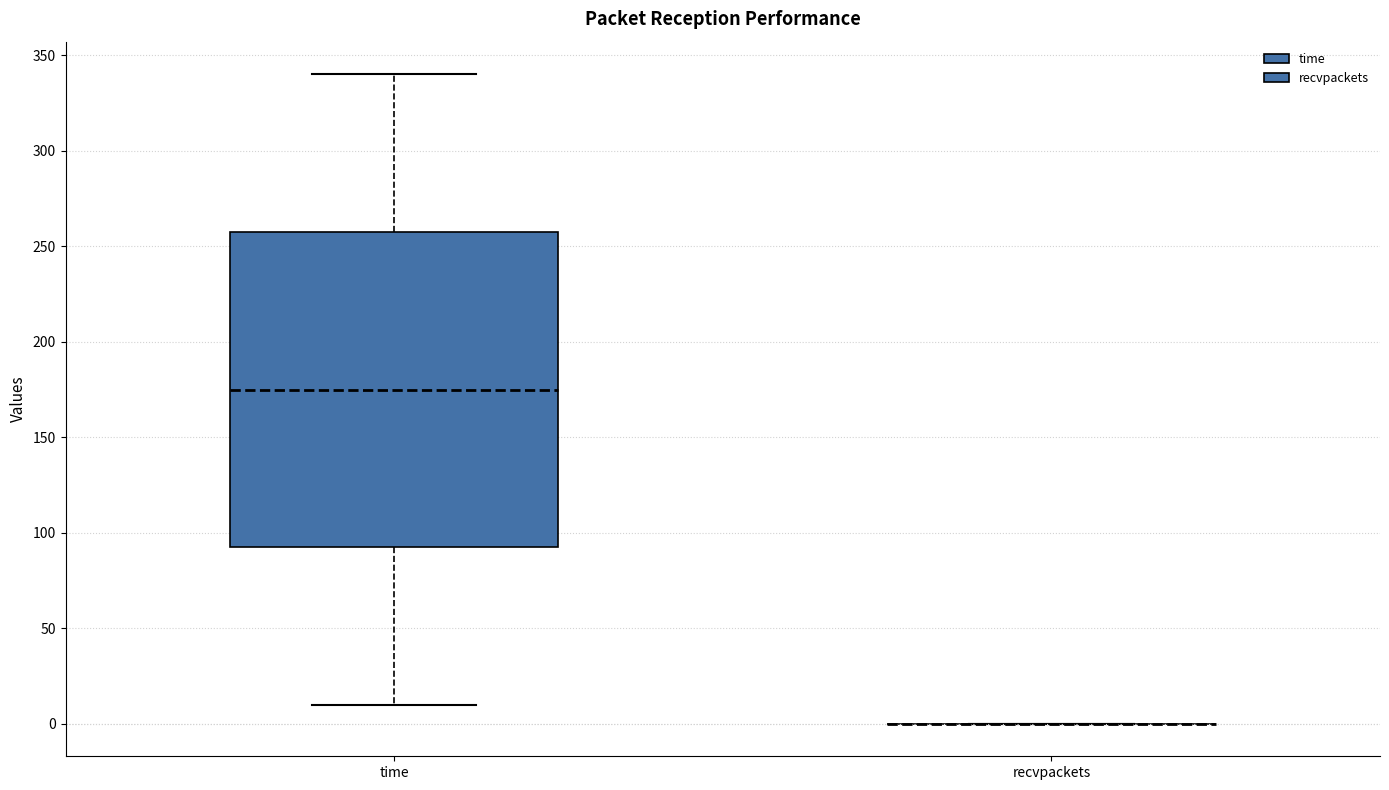

Reading left to right, transcribe this box plot: for each box, give where its median line is, the range the box spans, and where its two whiskers end, as read against the y-axis. The values are not printed on the chart, so give them approximately, as read against the axis.

time: median 175, box 95 to 260, whiskers 10 to 340
recvpackets: box collapsed to a line at 0, whiskers 0 to 0